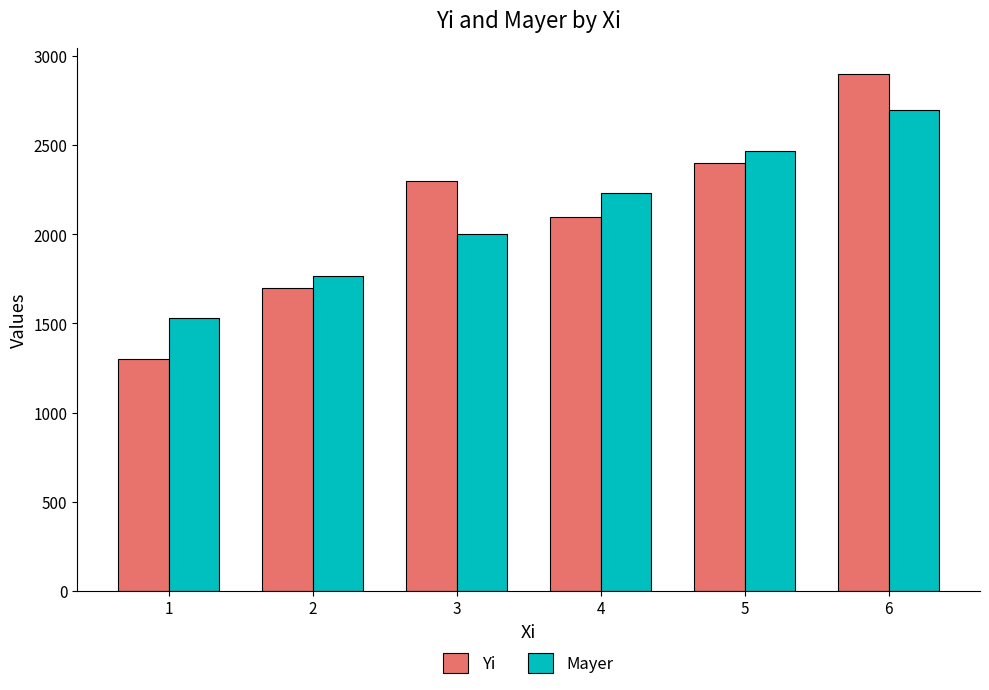

How many groups of bars are there?

6